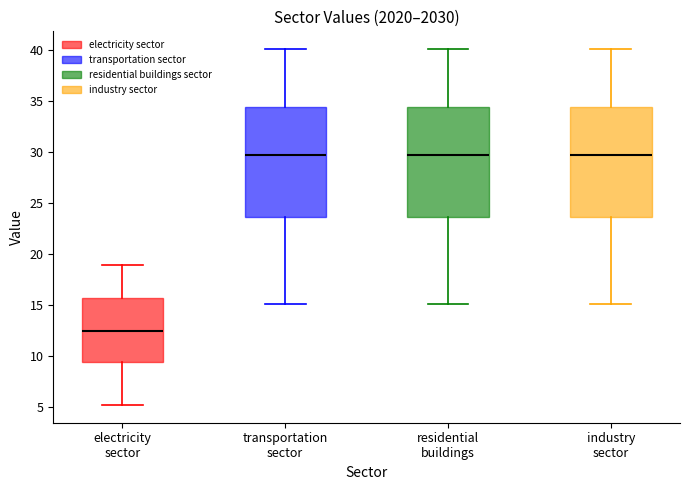

Reading left to right, read every box against the y-axis: the position of its median line, the range the box covers, and the ends of its whiskers. The values are not printed on the chart, so give them approximately, as read against the axis.

electricity sector: median 12.5, box 9.5 to 15.5, whiskers 5.0 to 19.0
transportation sector: median 29.5, box 23.5 to 34.5, whiskers 15.0 to 40.0
residential buildings: median 29.5, box 23.5 to 34.5, whiskers 15.0 to 40.0
industry sector: median 29.5, box 23.5 to 34.5, whiskers 15.0 to 40.0